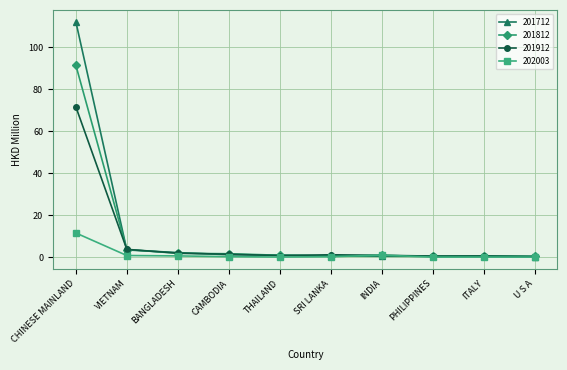

In 201812, how many points are lower than both neighbors (excluding endpoints)?

2